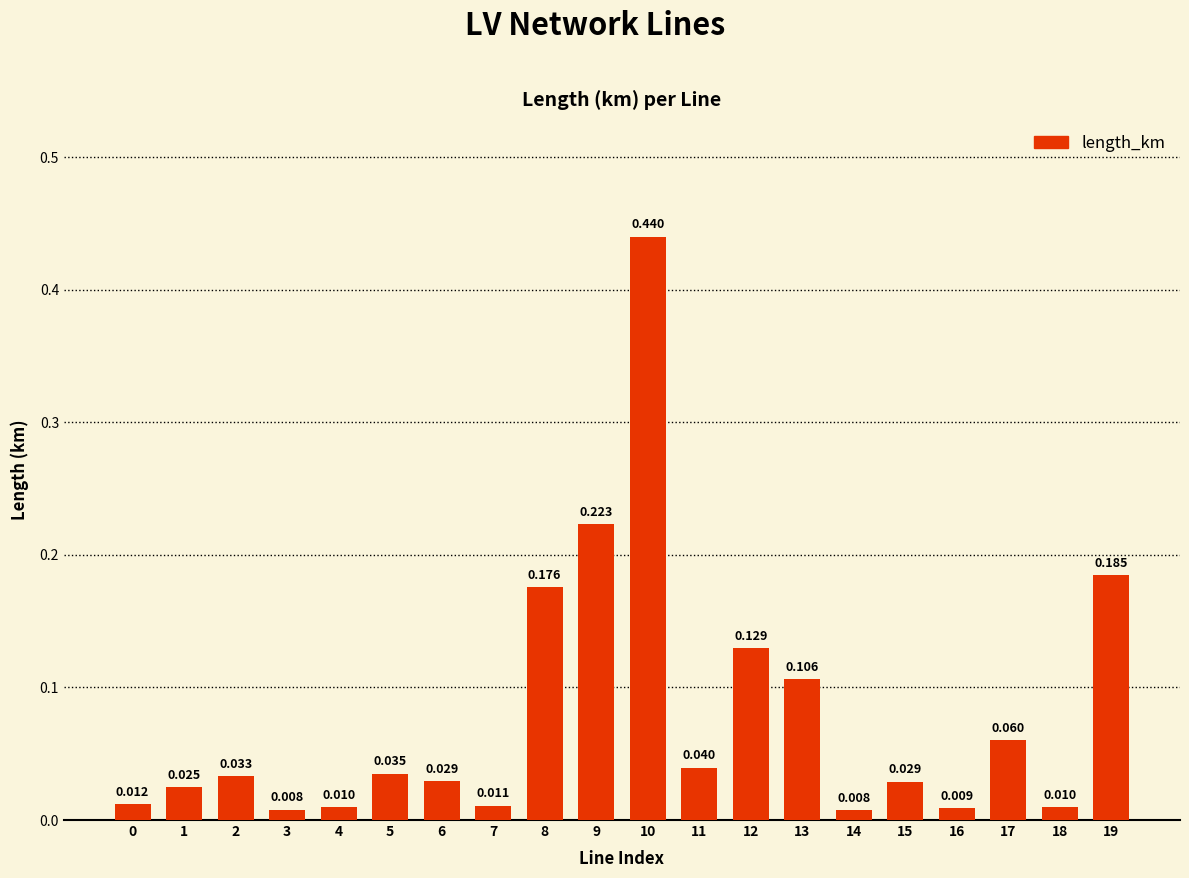

How many bars are there in total?

20